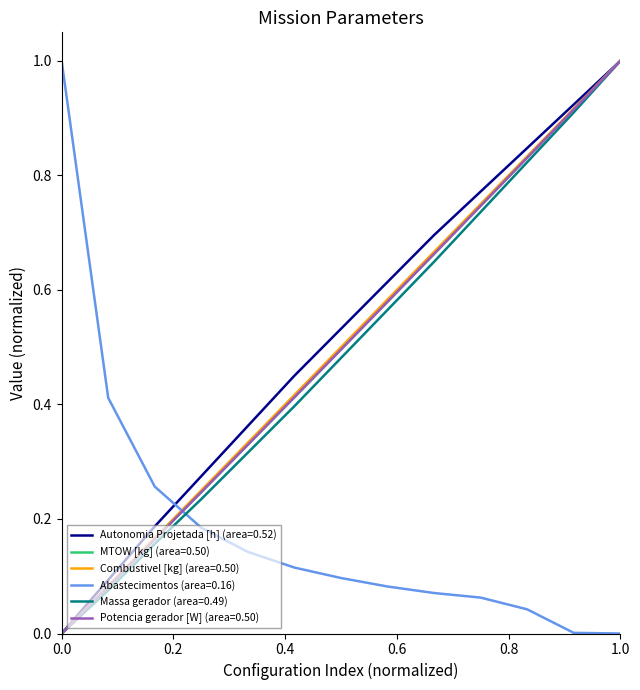

At how many categories does at least one series exceed 0?

13